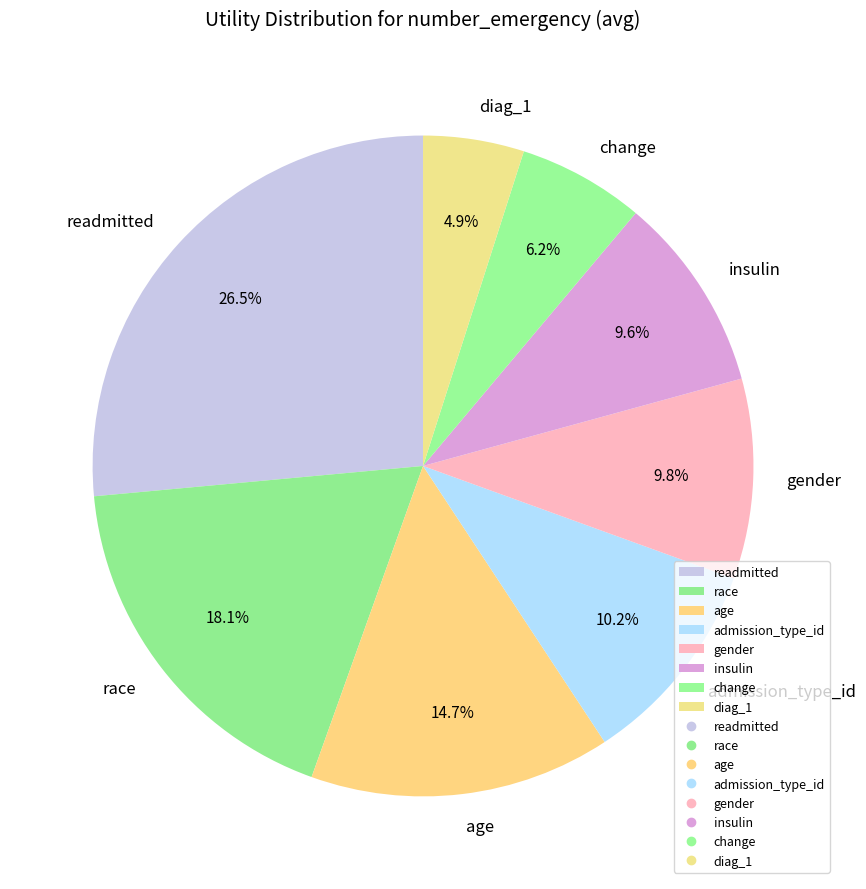

Is the sum of diag_1 and race greater than half?

No